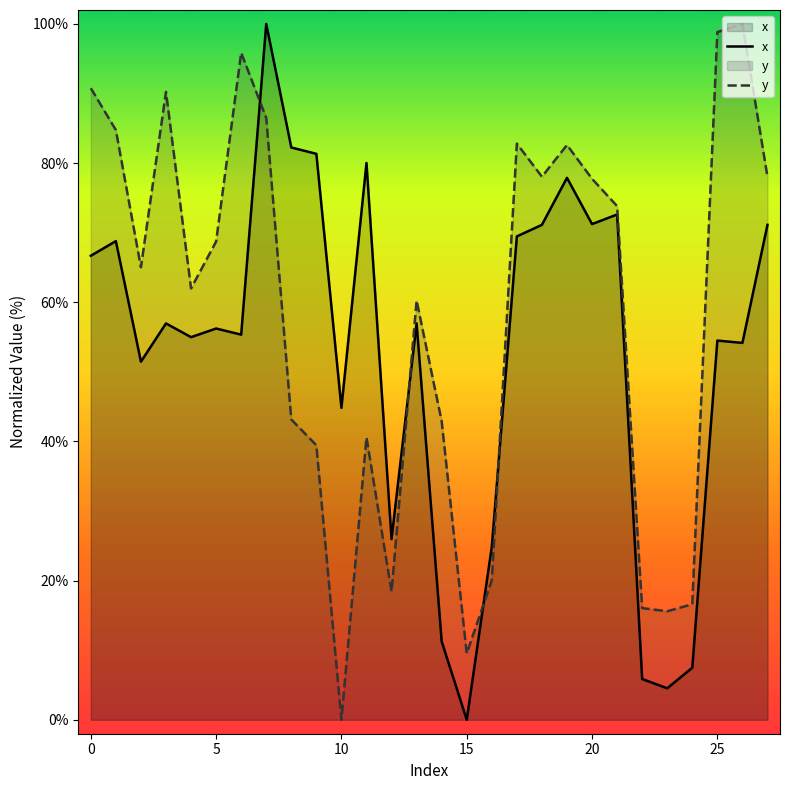

Does the chart display data point markers on the line(s)?

No